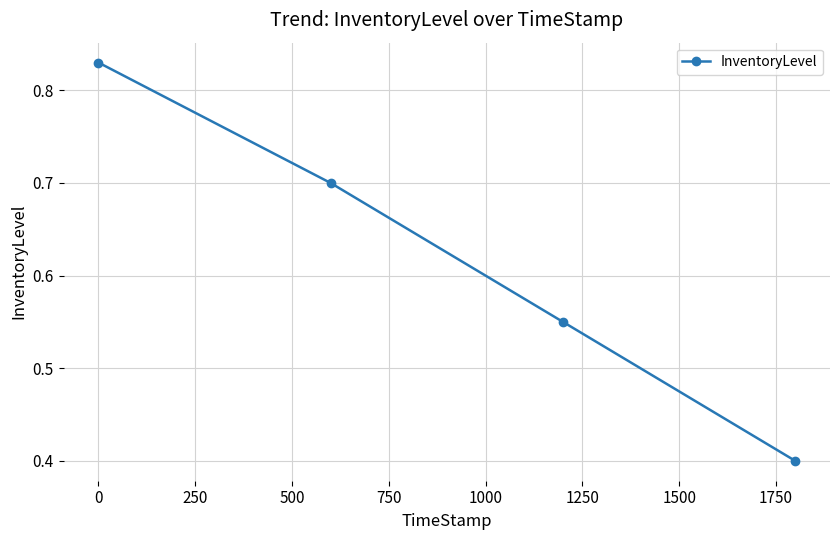

What is the value of the 2nd point from the left?

0.7